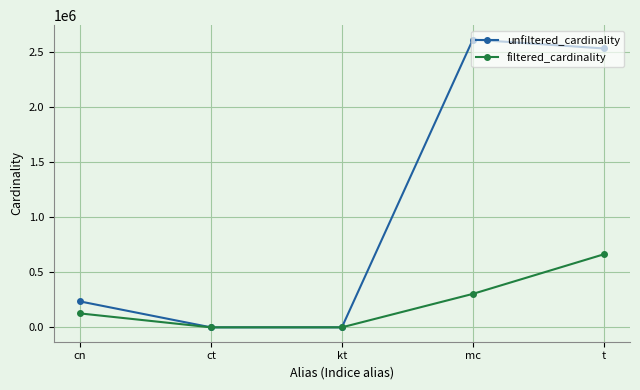

What is the maximum value shown in the chart?

2609129